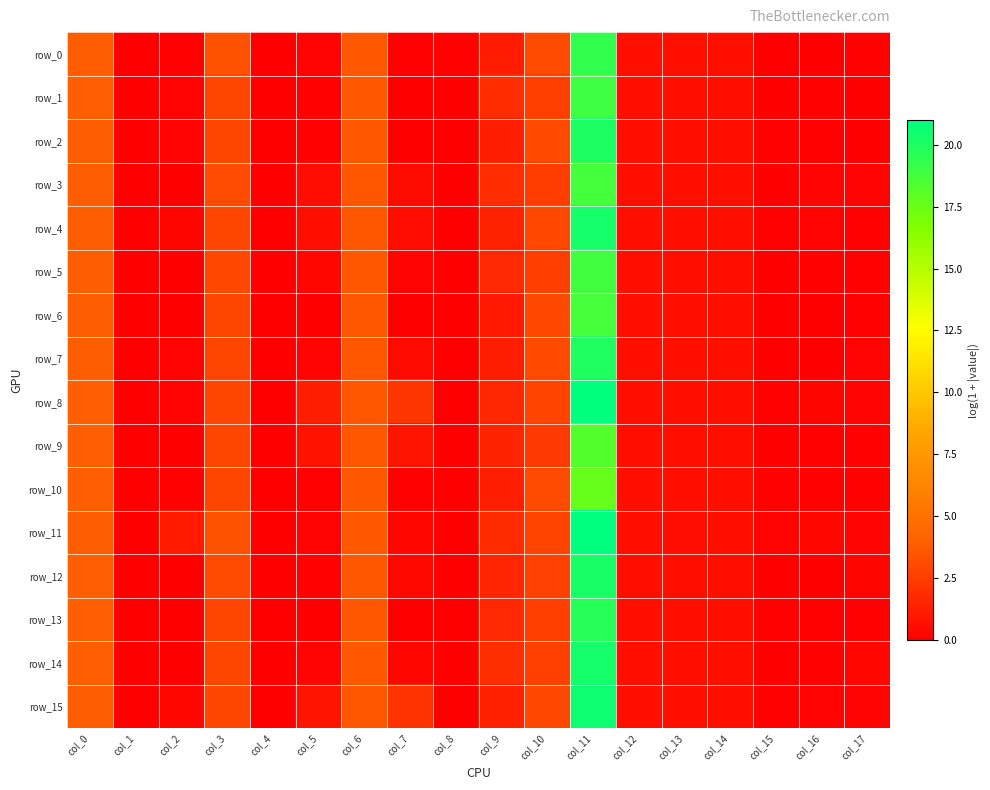

How many series are shown in this chart?

16